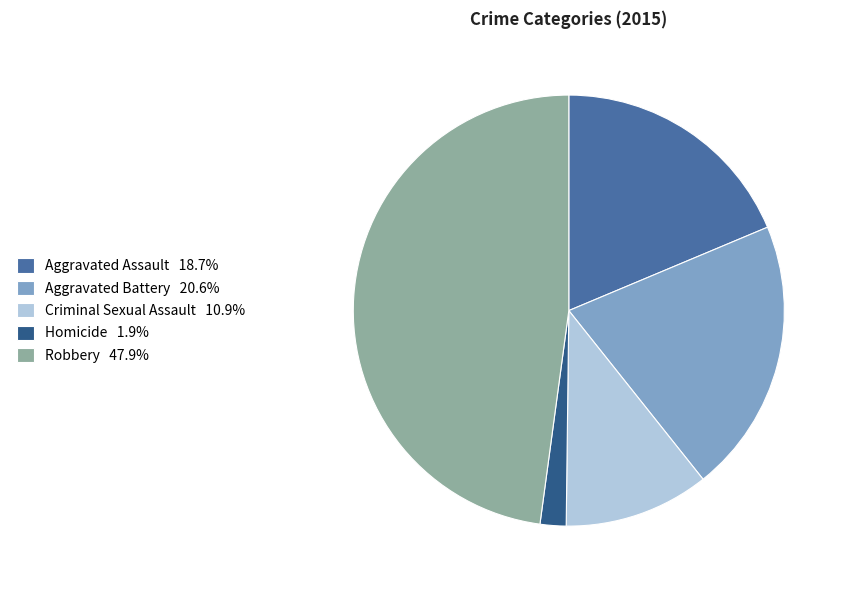

True or false: Criminal Sexual Assault accounts for 23% of the total.

False